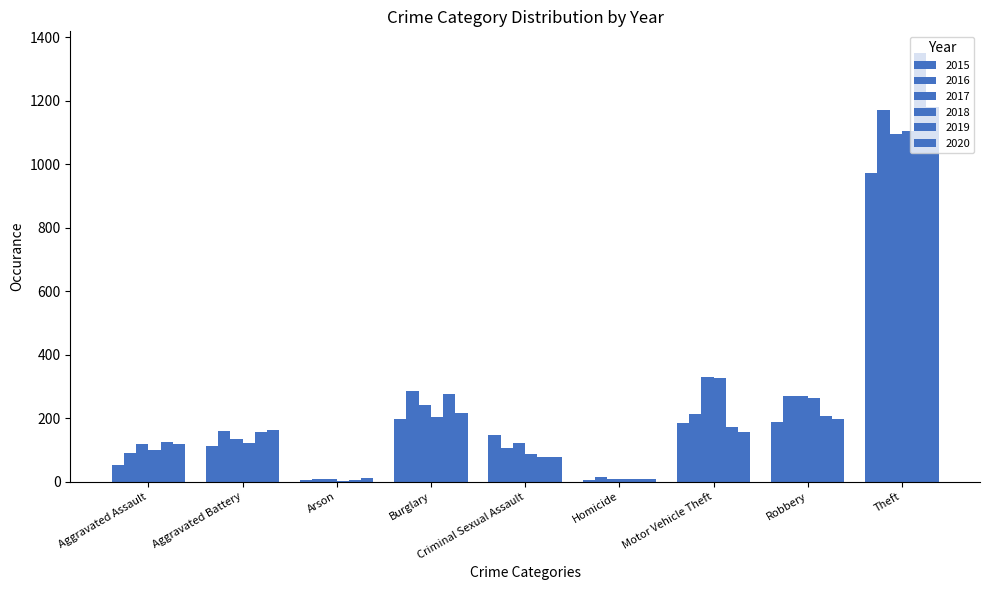

What is the total value across all series at Theft?

6873